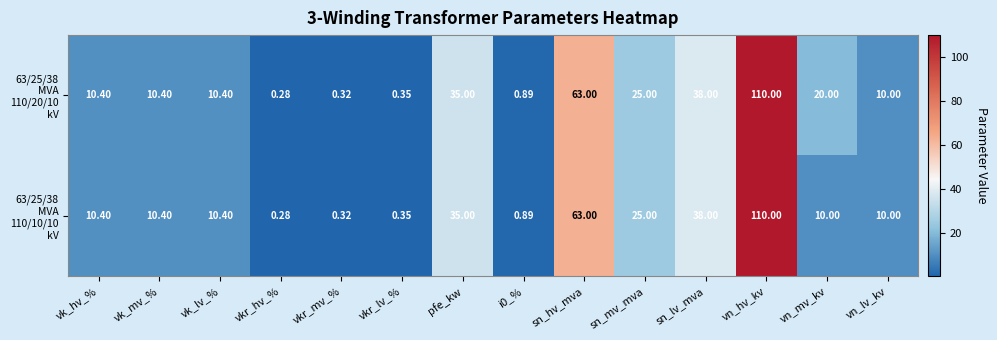

At which category is the sum across all series the highest?

vn_hv_kv